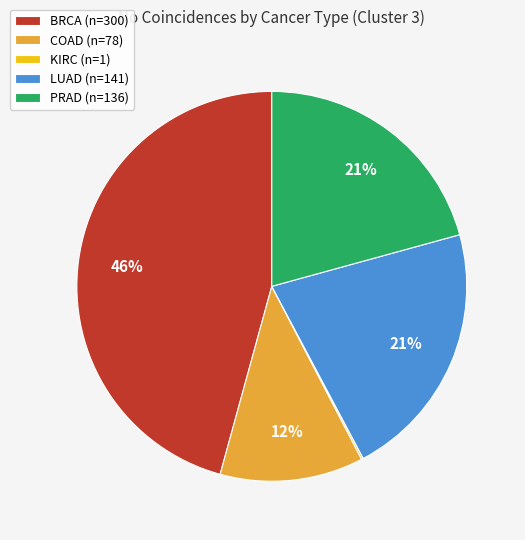

To the nearest percent, what percentage of the pie is PRAD?

21%